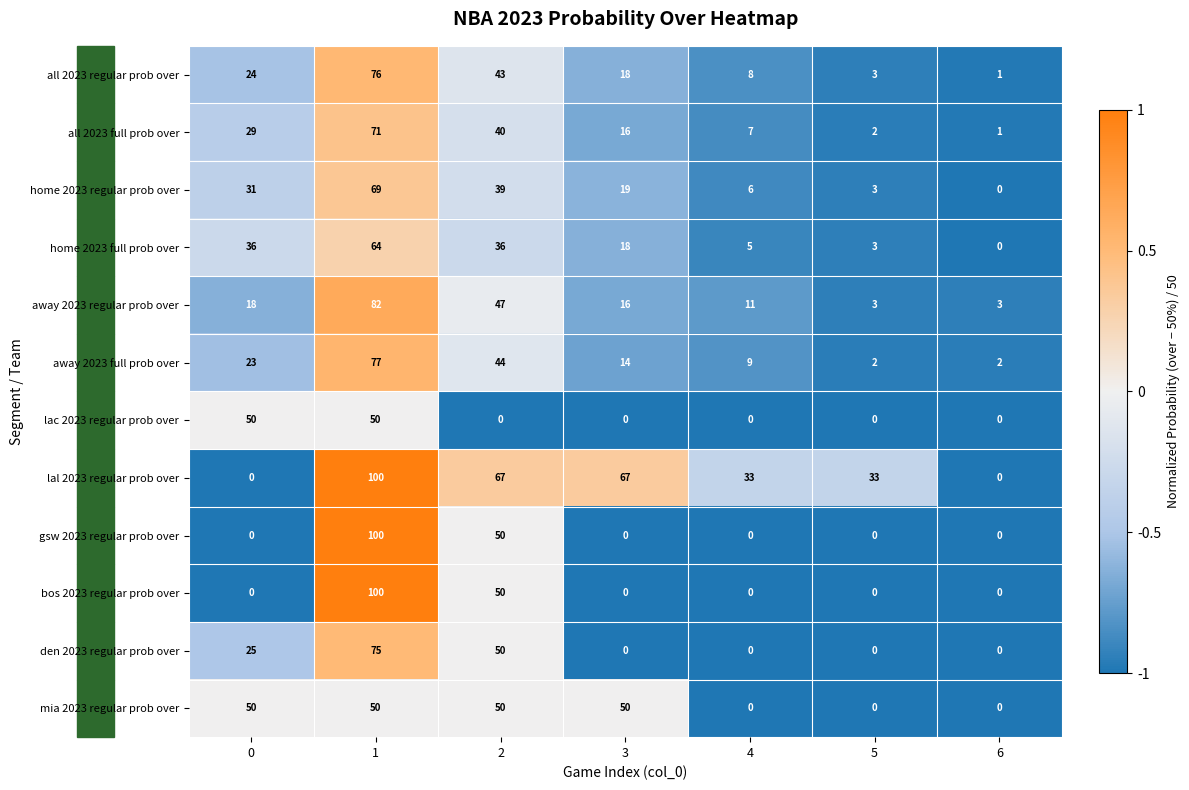

List the labels in order of home 2023 regular prob over value, largest first.

1, 2, 0, 3, 4, 5, 6